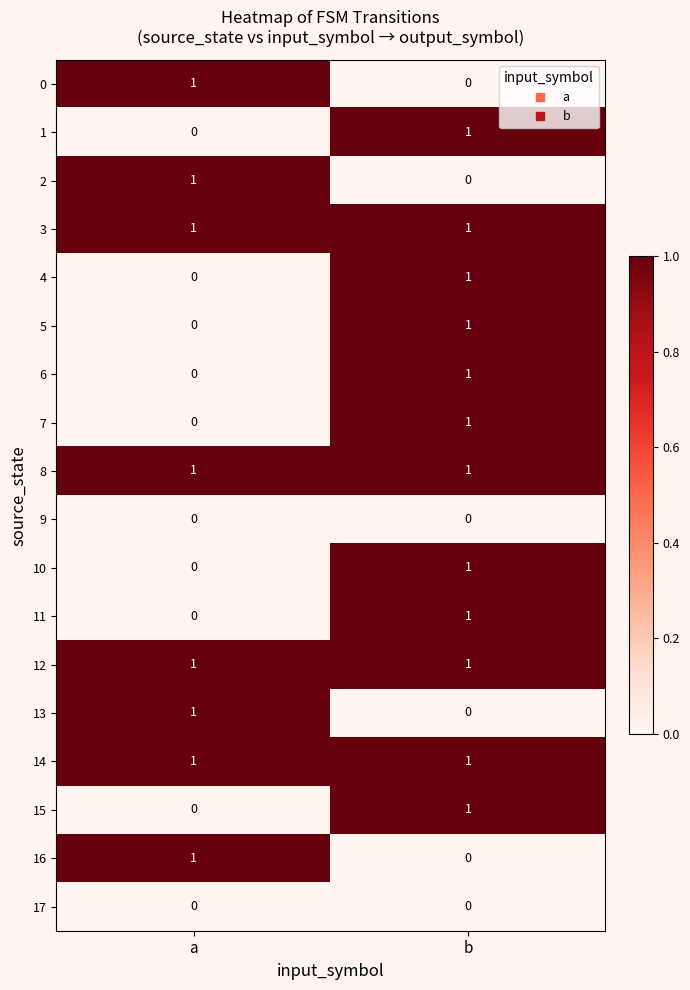

What is the difference between the highest and lowest values at b?

1